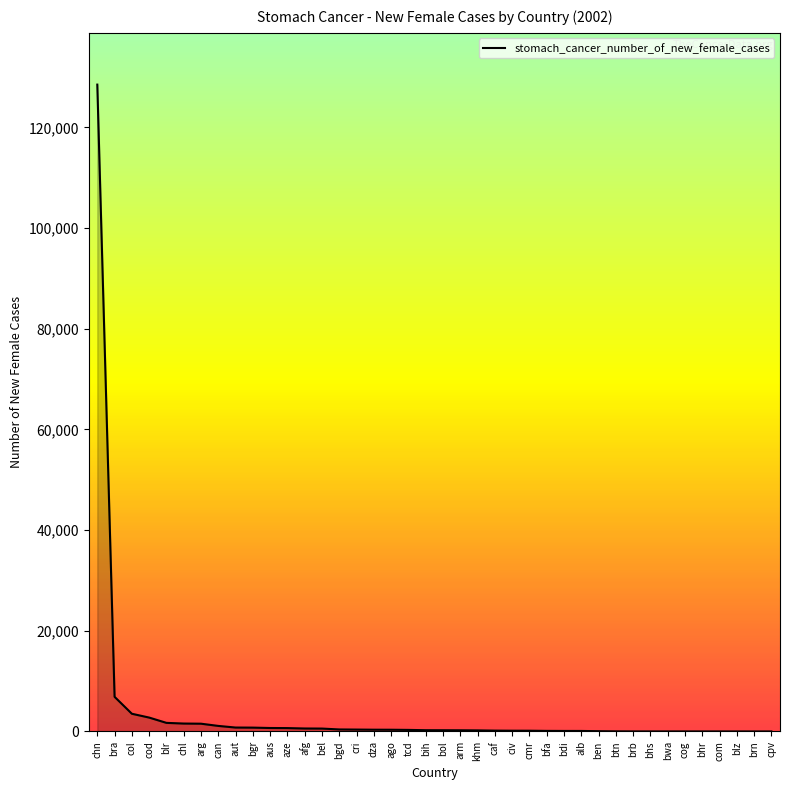

What position from the right is bih?

21